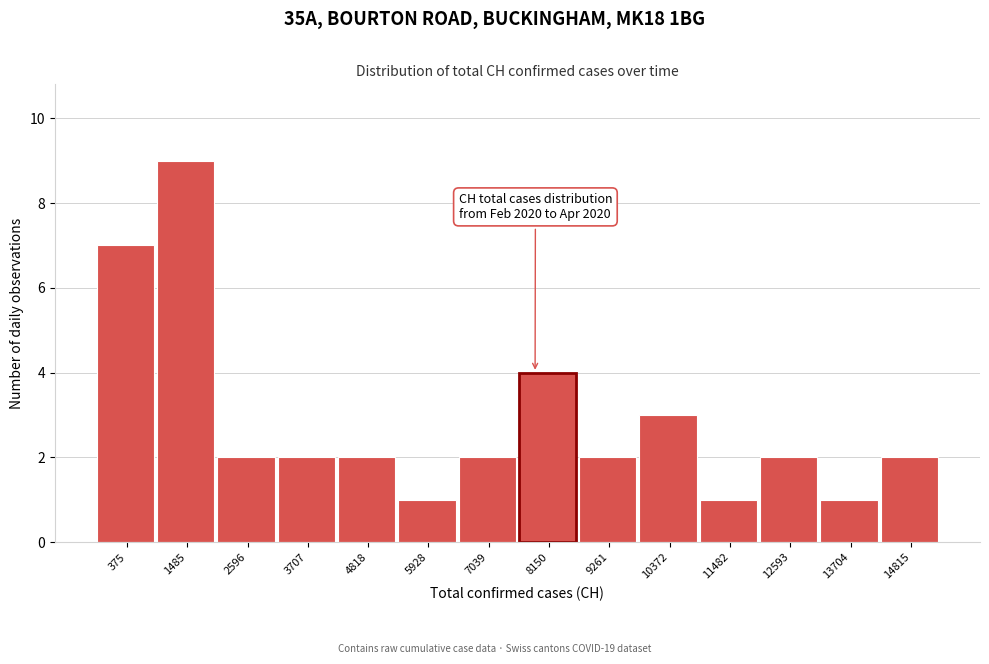

Reading left to right, transcribe all the data shown in this chart.

375=7	1485=9	2596=2	3707=2	4818=2	5928=1	7039=2	8150=4	9261=2	10372=3	11482=1	12593=2	13704=1	14815=2